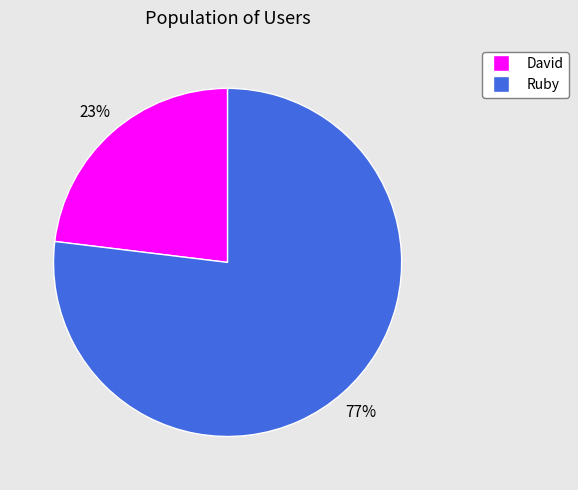

What percentage is the Ruby slice, to the nearest percent?

77%